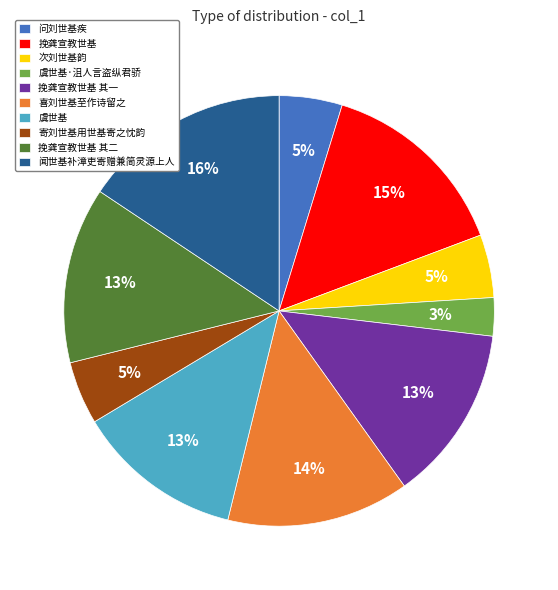

Is it true that 挽龚宣教世基 其一 is 13% of the pie?

True